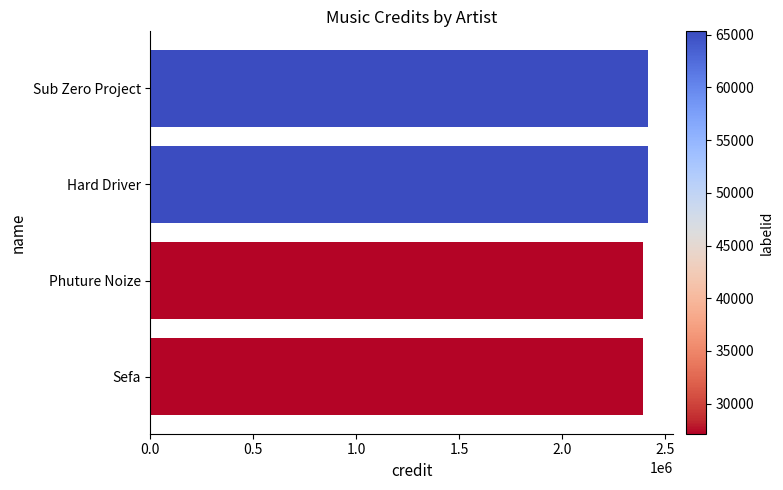

What is the minimum value shown in the chart?

2390463